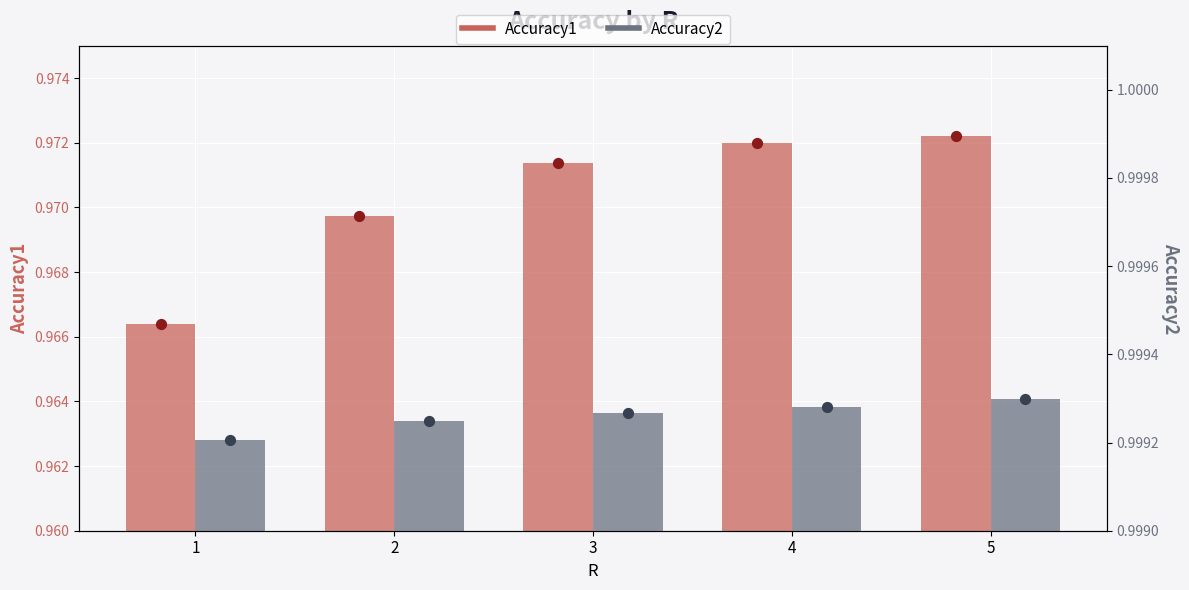

At which category is the sum across all series the highest?

5